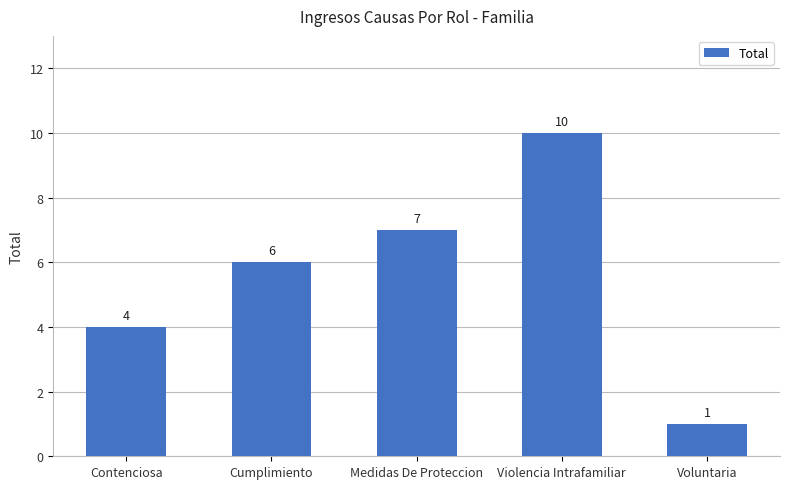

List the labels in order of value, smallest first.

Voluntaria, Contenciosa, Cumplimiento, Medidas De Proteccion, Violencia Intrafamiliar